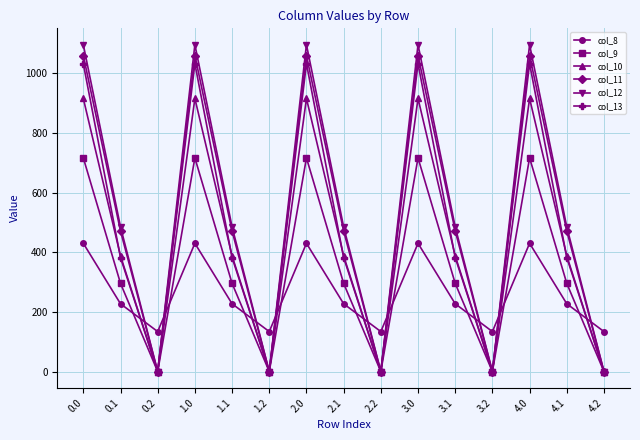

At which category does col_10 reach its first local valley?

0.2